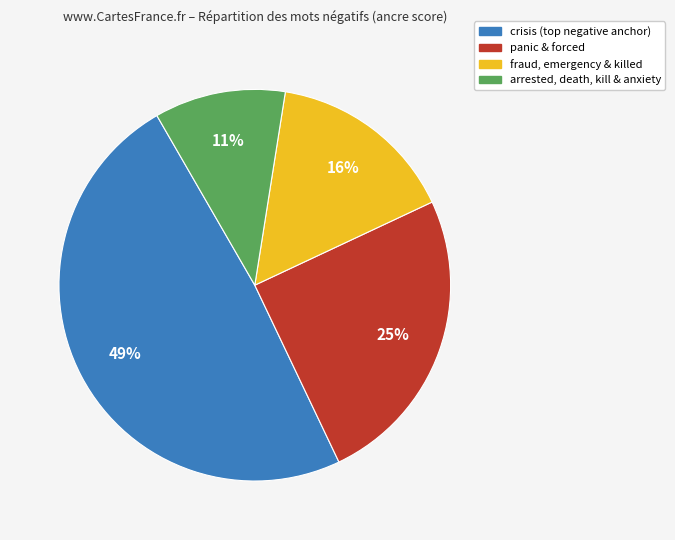

Is there any slice that represents more than half of the pie?

No